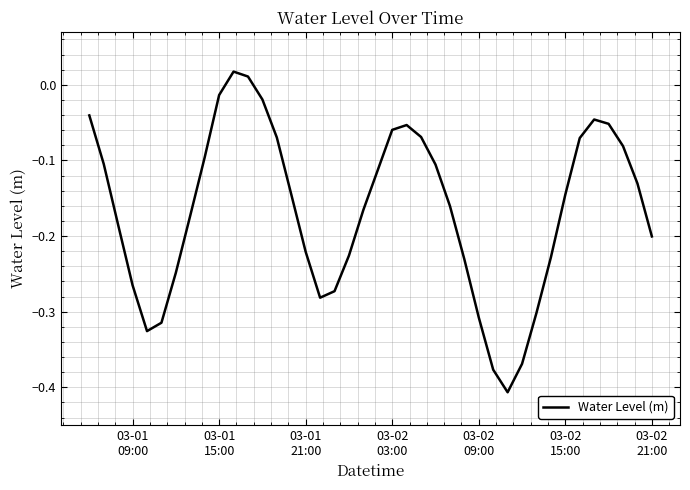

What is the difference between the maximum and minimum values?

0.4